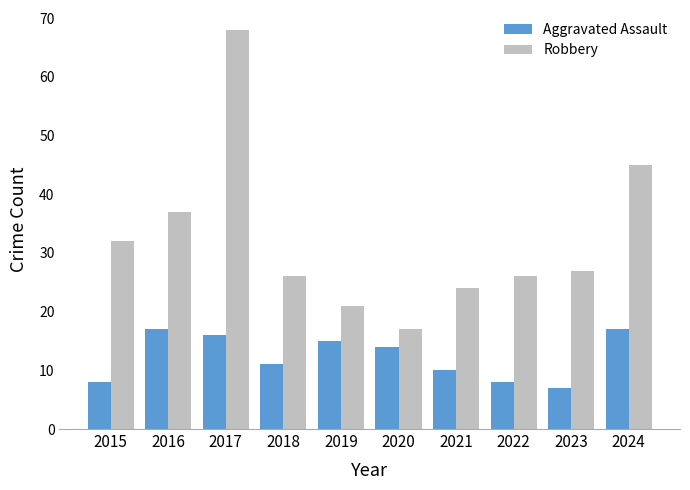

At which label is Robbery closest to 42?

2024